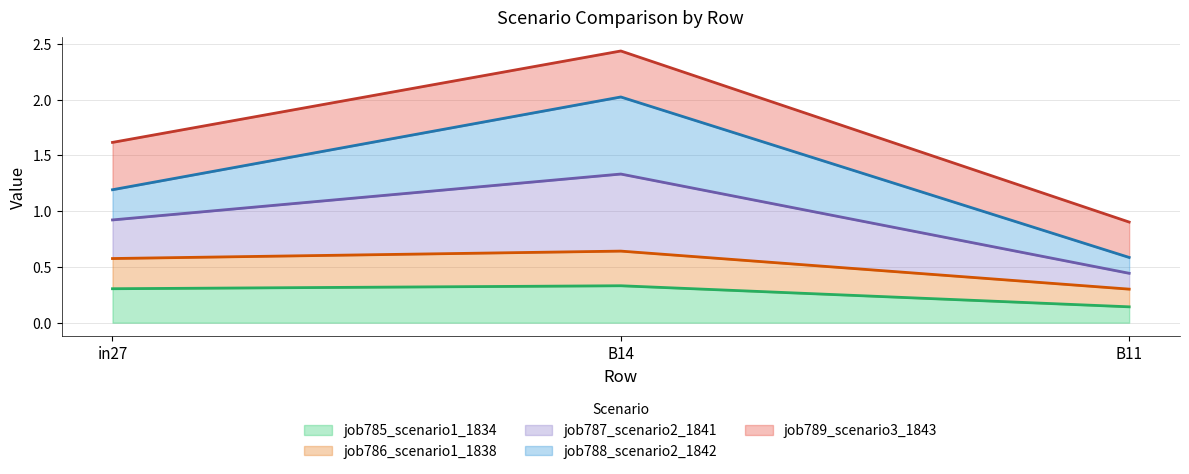

How many lines are shown in the chart?

5